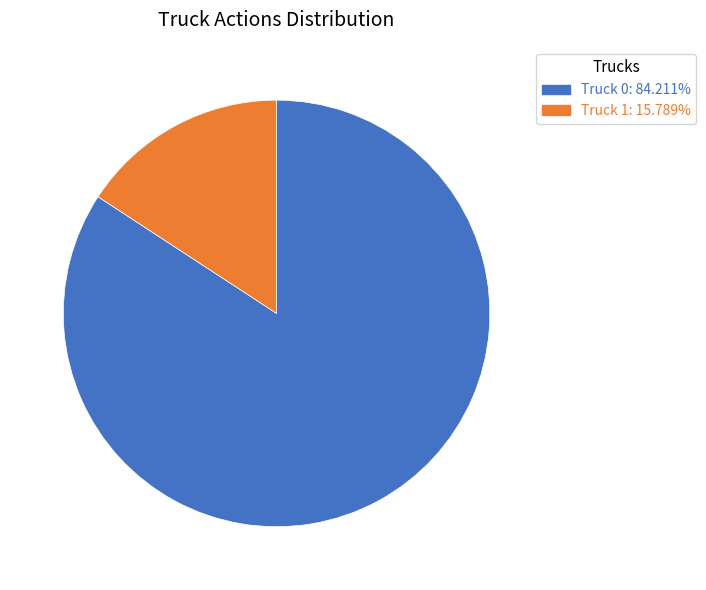

Combined, do Truck 1 and Truck 0 account for over 50%?

Yes